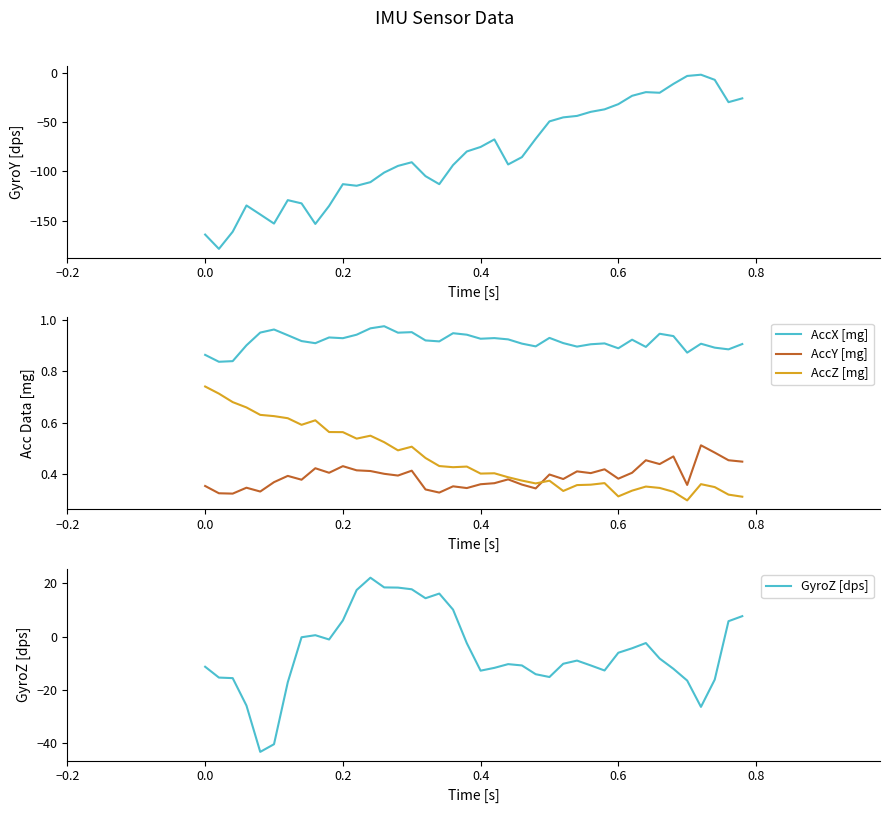

True or false: AccZ [mg] and AccX [mg] intersect in this chart.

False